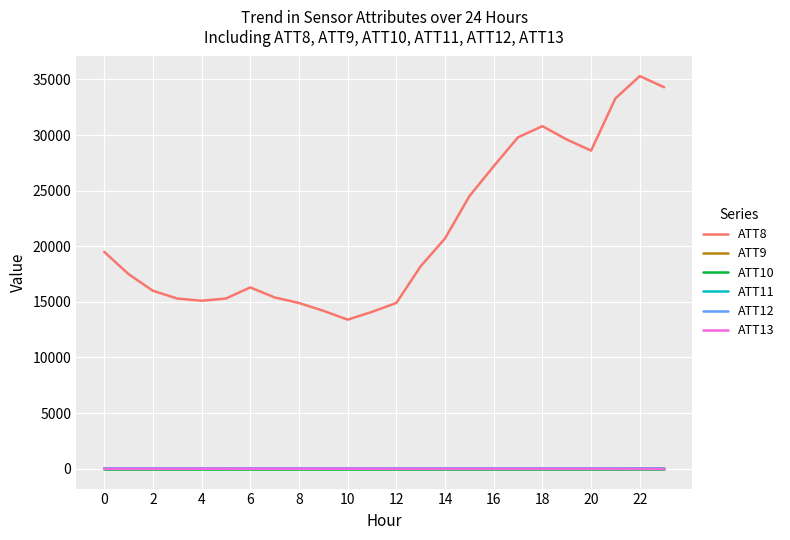

Which series has the largest total across all categories?

ATT8